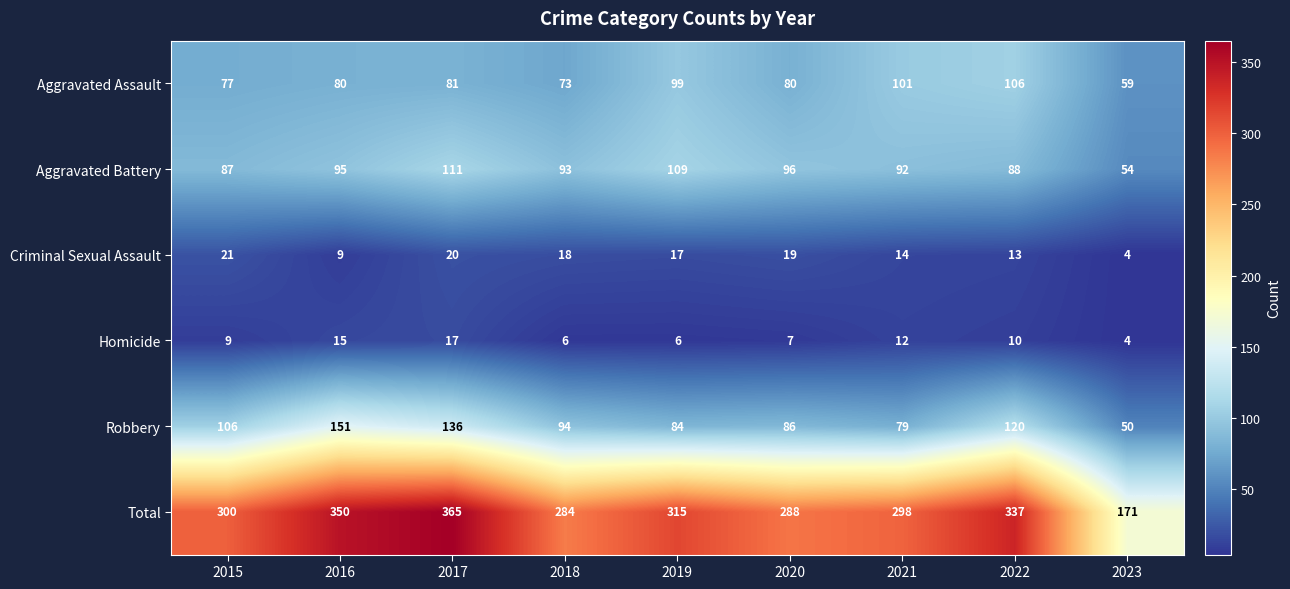

What is the minimum value for Criminal Sexual Assault?

4